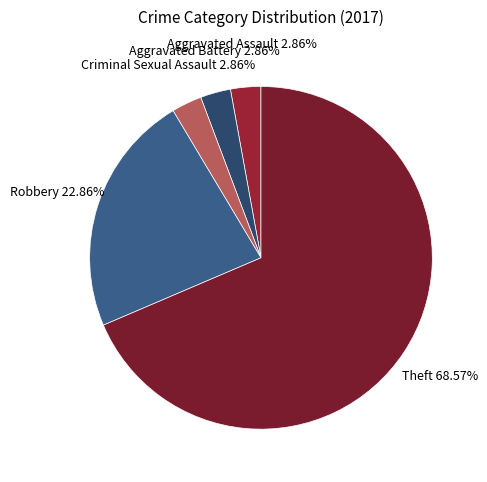

To the nearest percent, what is the difference between the Robbery and Theft slice percentages?

46%